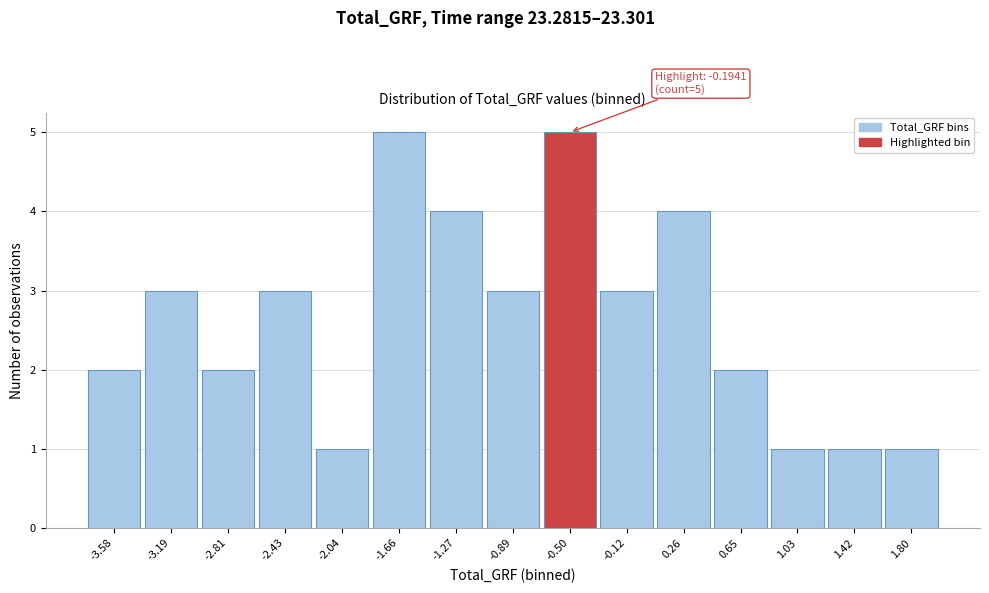

Reading left to right, extract all data points from this chart.

-3.58=2	-3.19=3	-2.81=2	-2.43=3	-2.04=1	-1.66=5	-1.27=4	-0.89=3	-0.50=5	-0.12=3	0.26=4	0.65=2	1.03=1	1.42=1	1.80=1